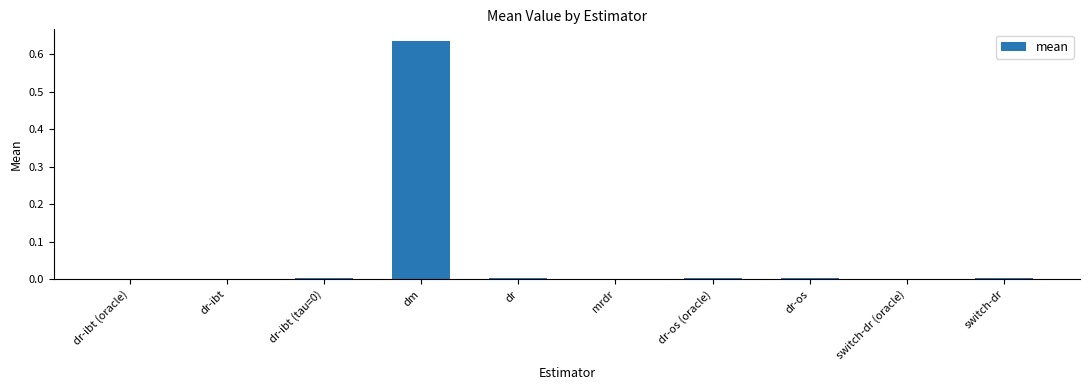

Which label corresponds to the largest value in the chart?

dm